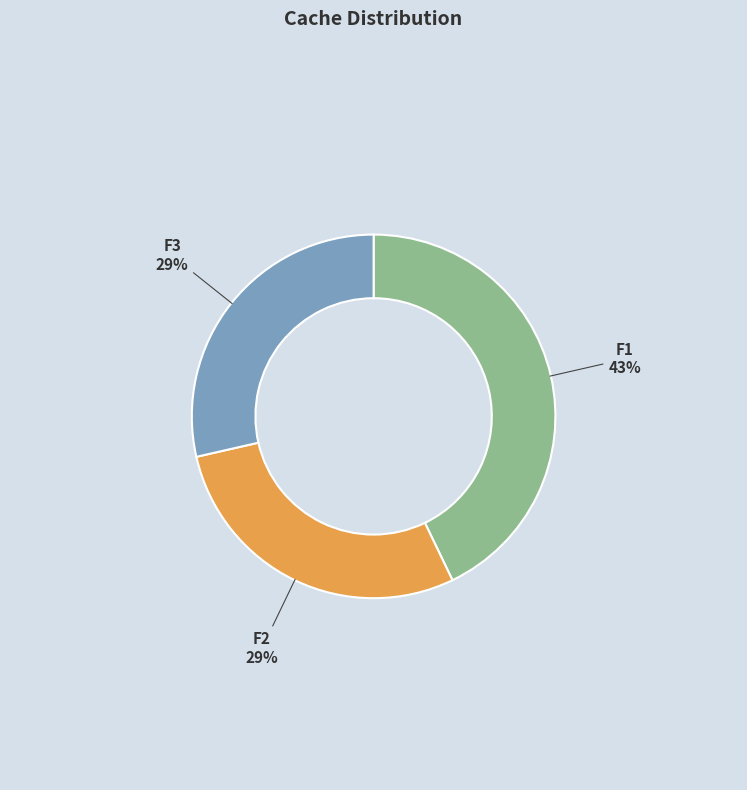

Is it true that F1 is 43% of the pie?

True